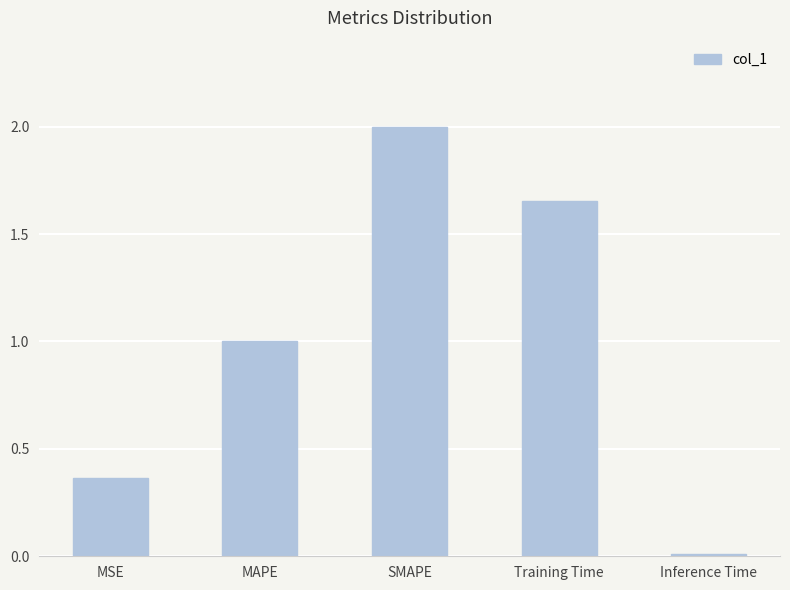

What is the change in value from MSE to Training Time?

+1.3